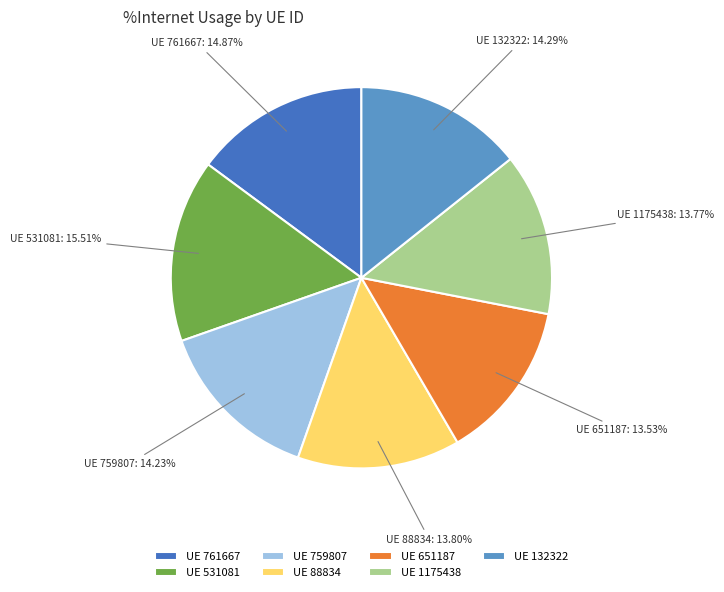

Do UE 531081 and UE 88834 together represent more than half of the pie?

No